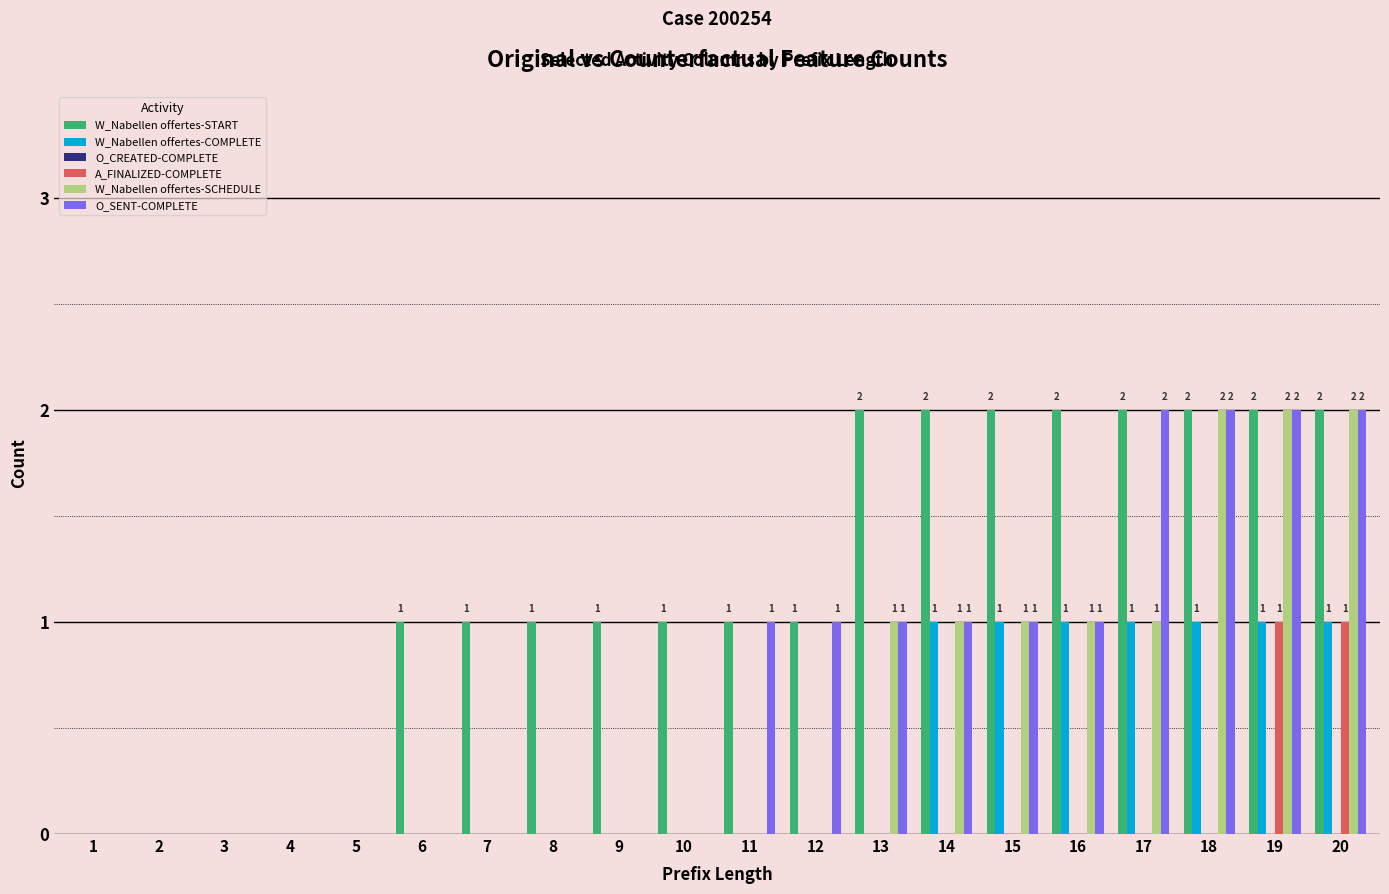

The value of W_Nabellen offertes-COMPLETE at 19 is 2. True or false?

False